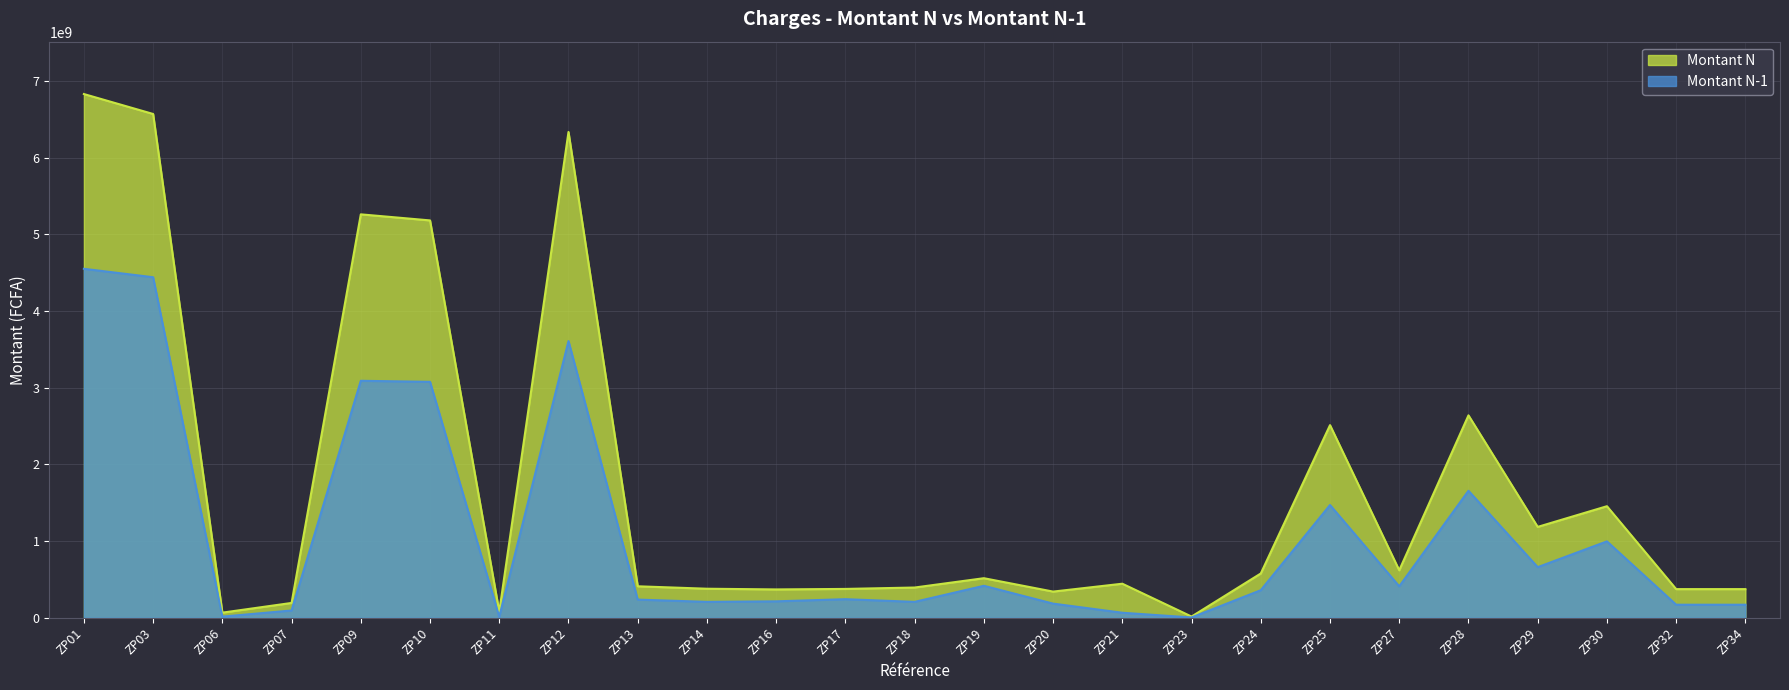

Reading left to right, what are all the values shown in this chart?

Montant N: 6830433344	6570399854	66749128	193284362	5261349537	5182175445	79174092	6335799591	410458186	378650360	369536028	376129404	394324666	515893976	341328846	443997447	15756595	577528216	2512195867	619379405	2639944936	1185145517	1454799419	373554131	373554131
Montant N-1: 4551245234	4441324876	14855403	95064955	3090511181	3077064199	13446982	3608537446	236865527	207413246	214164046	242202730	207244975	417017050	184449641	65513968	3712984	359564820	1470388459	410139232	1656262473	659986362	996276111	170162290	170162290